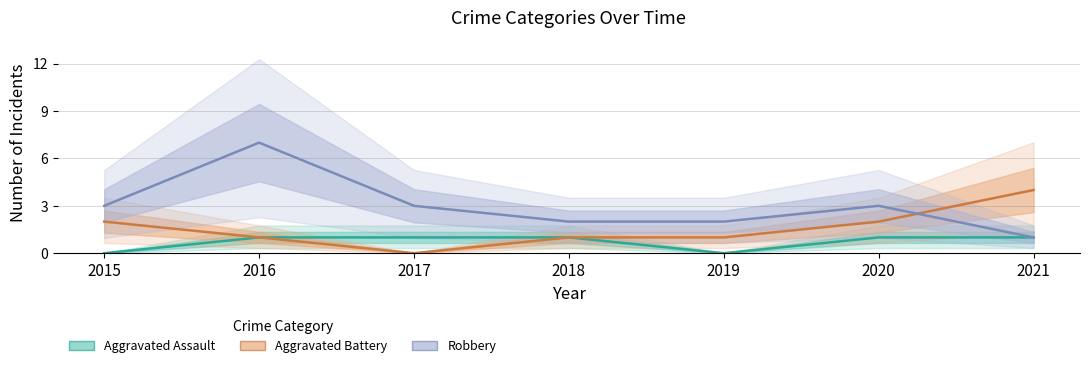

What is the value of the Robbery point at the 1st from the left?

3